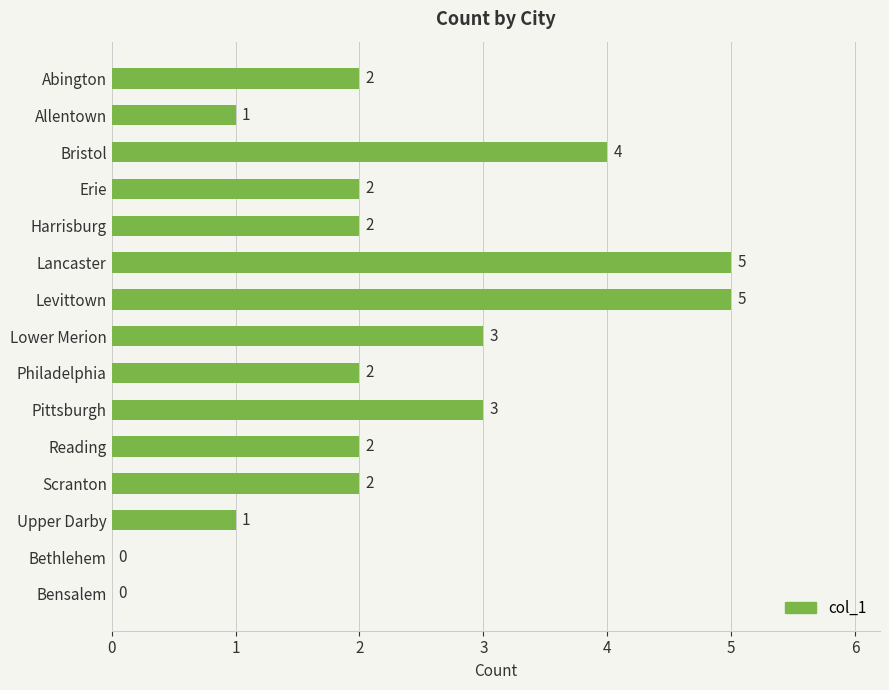

What is the maximum value shown in the chart?

5